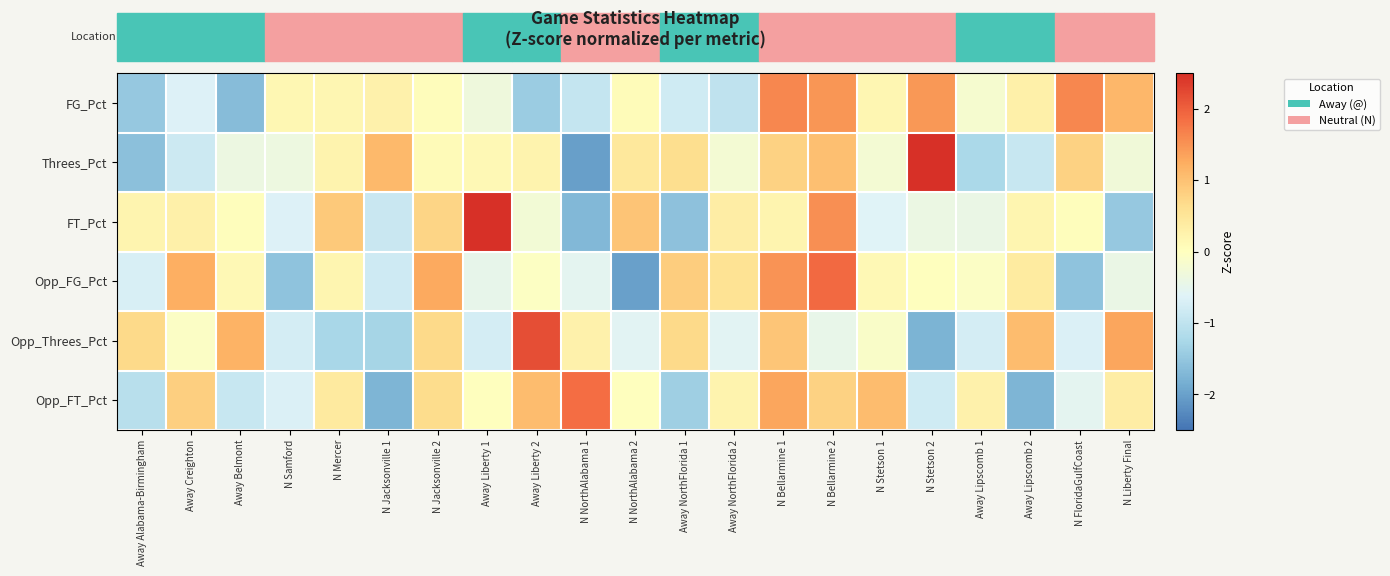

At which category does the chart reach its peak across all series?

N Stetson 2